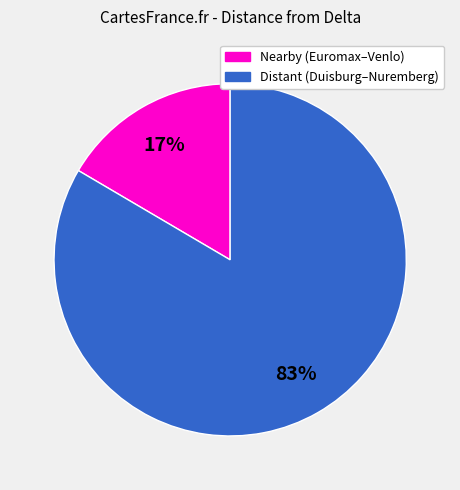

Count the number of slices in the pie.

2